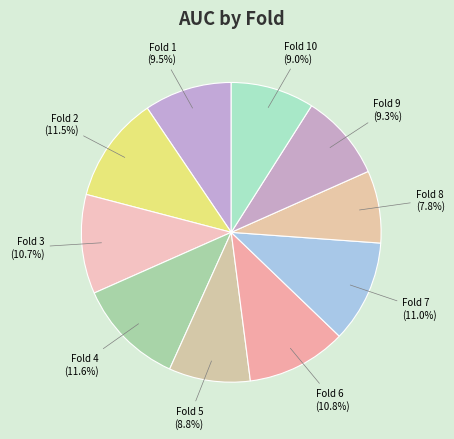

To the nearest percent, what percentage of the pie is Fold 4?

12%